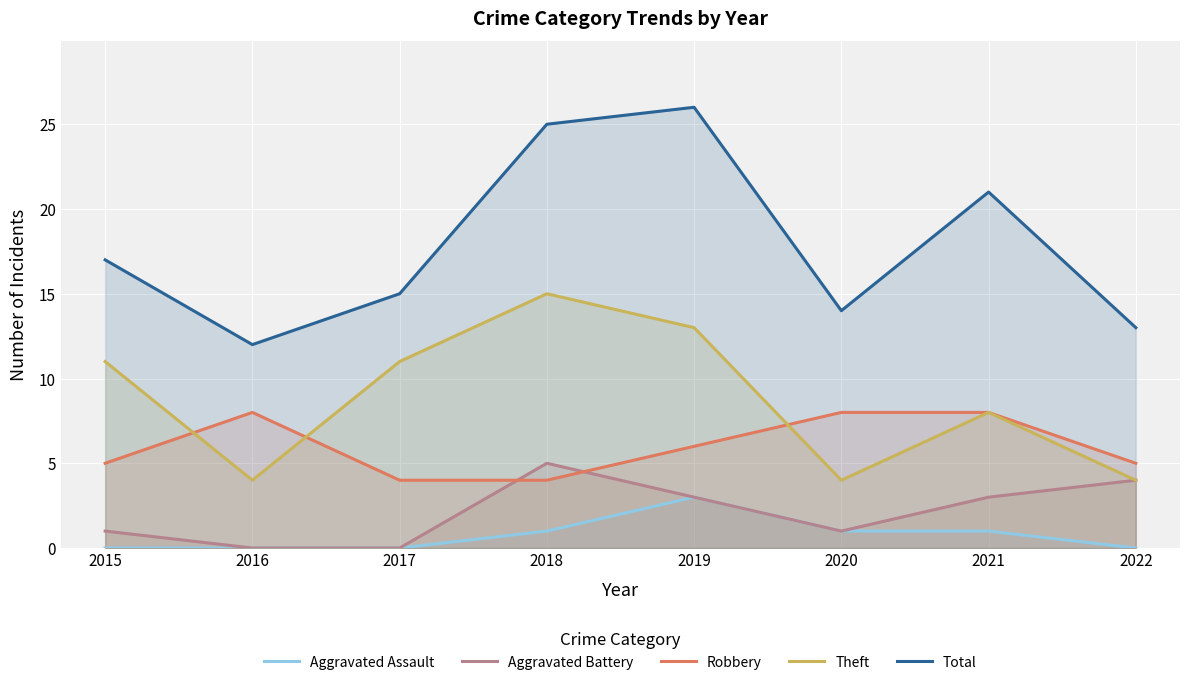

How many categories are shown in the chart?

8